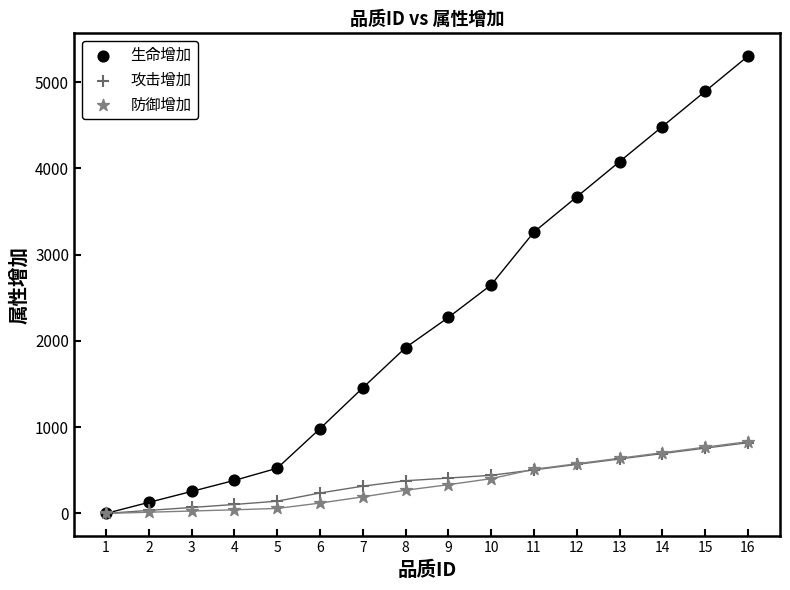

Which series has the widest spread of Y values?

生命增加